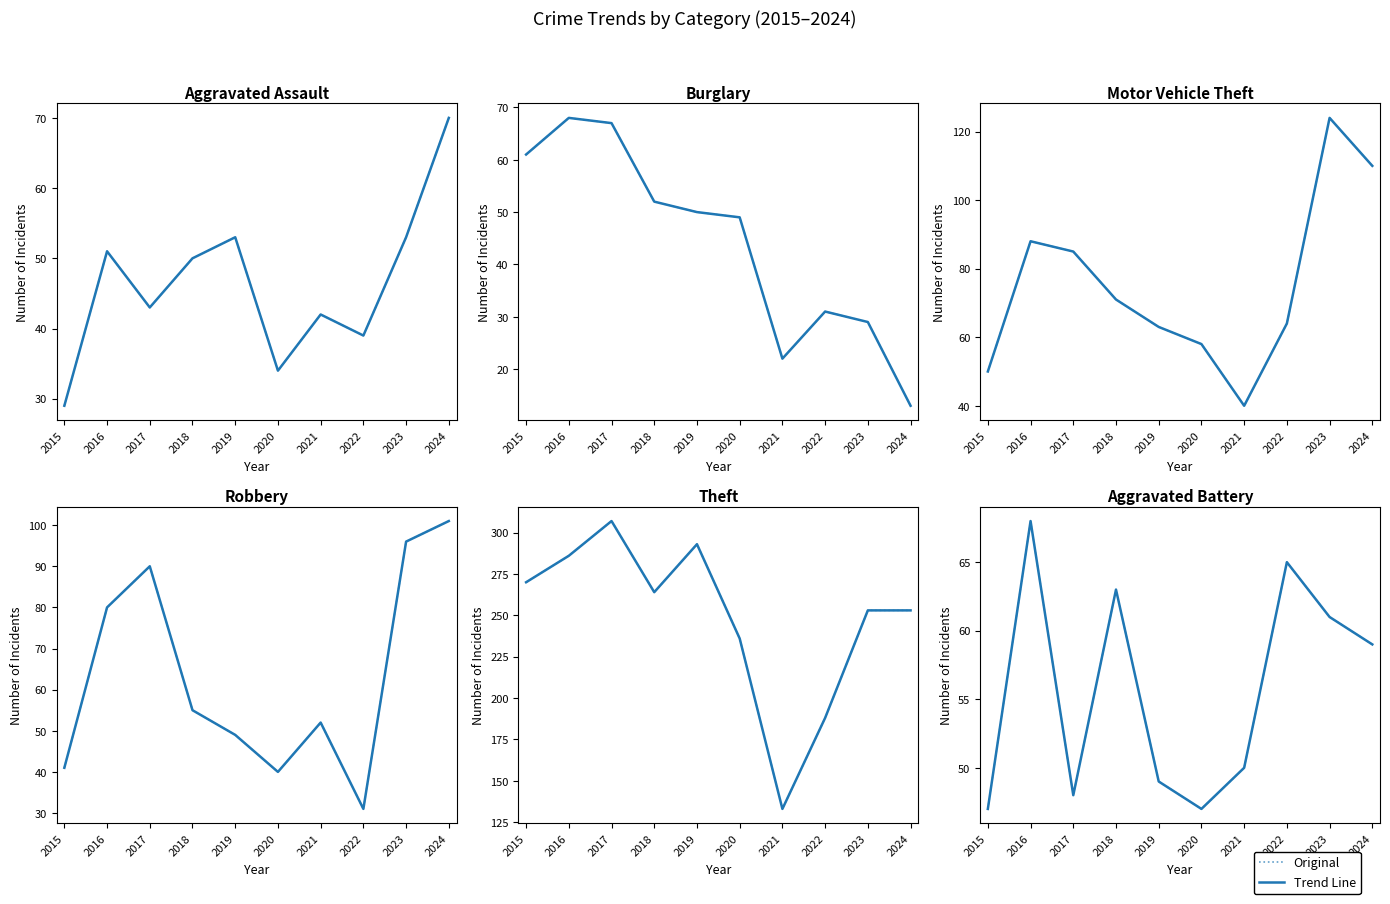

Is it true that Motor Vehicle Theft equals 26 at 2023?

False